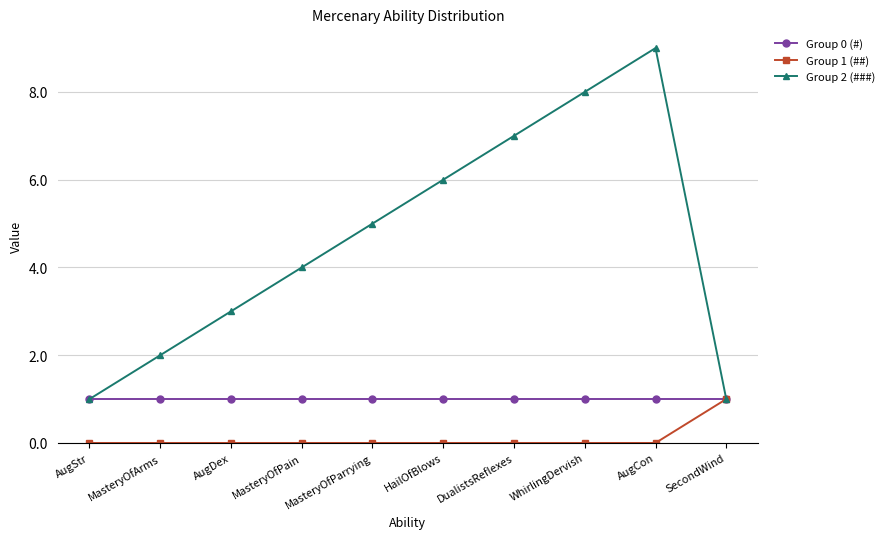

What is the value of the Group 2 (###) point at the 10th from the left?

1